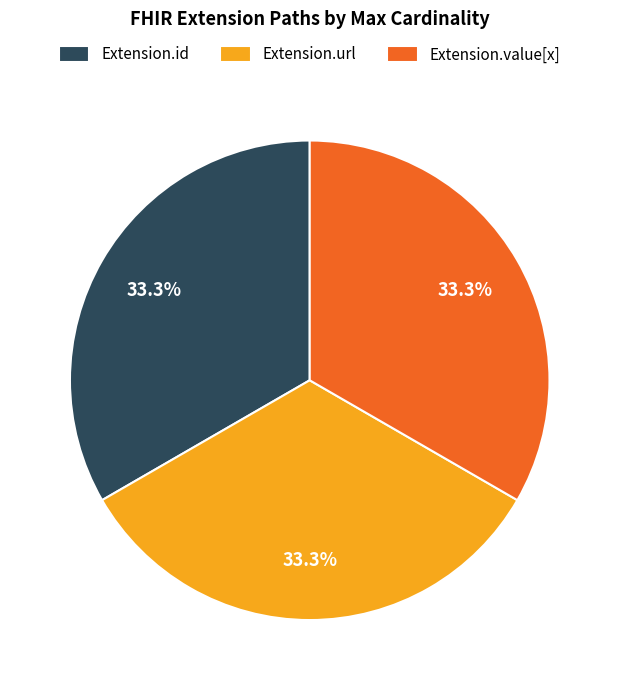

To the nearest percent, what is the difference between the largest and smallest slice percentages?

0%